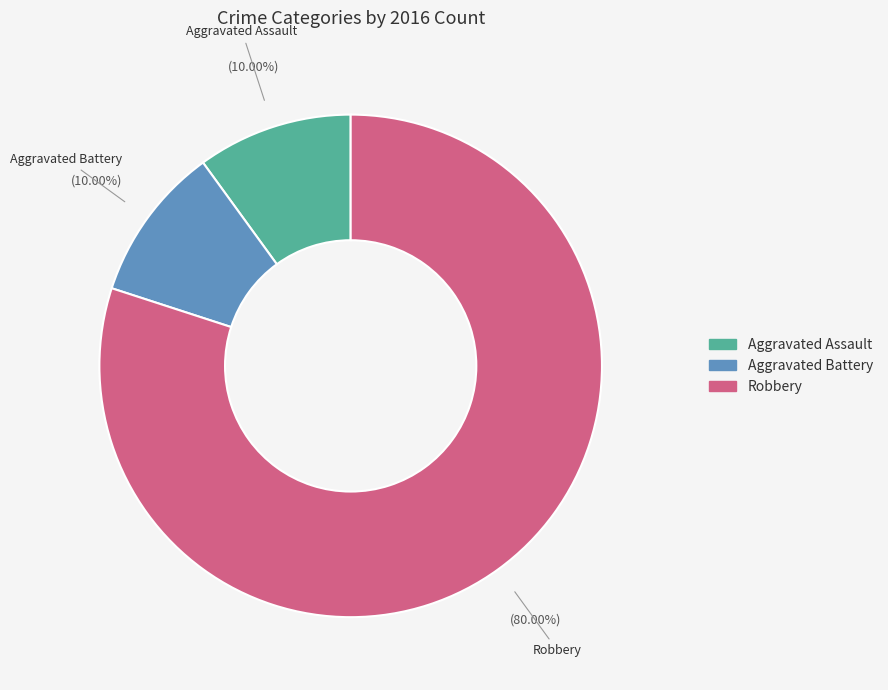

Does any single category account for the majority?

Yes